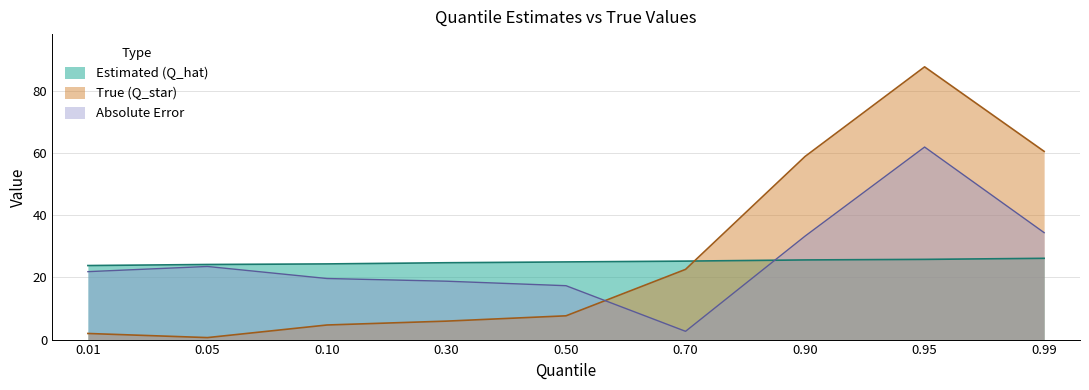

Which has a higher value, 0.90 or 0.95?

0.95